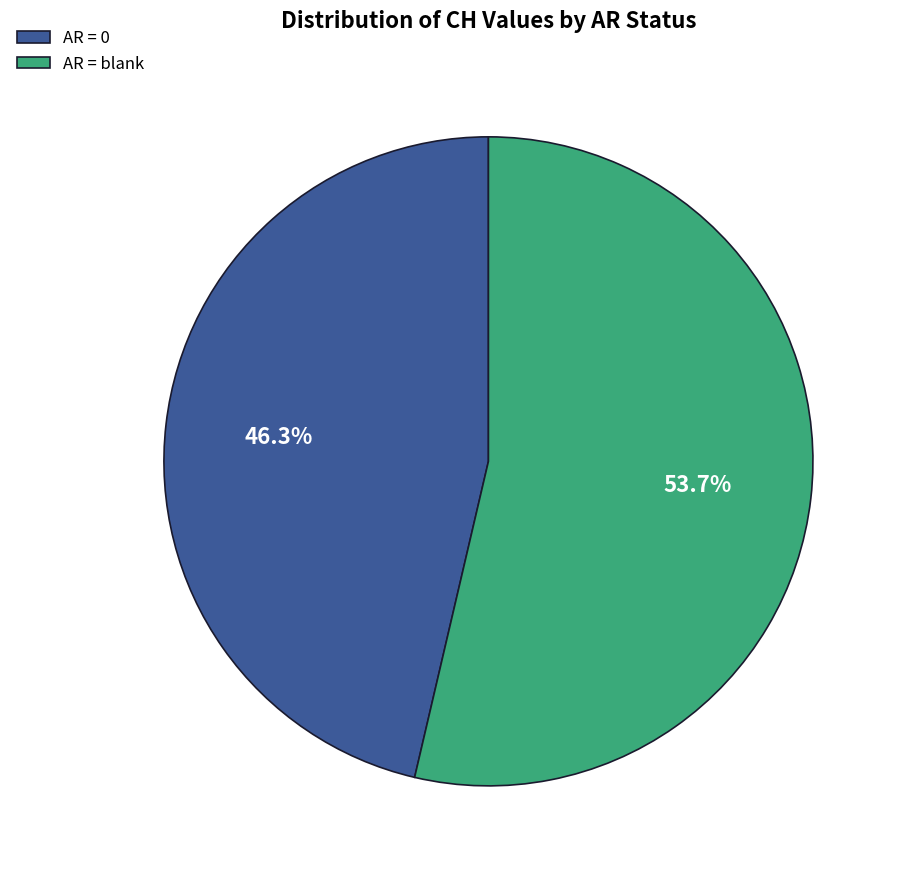

Which has a higher value, AR = 0 or AR = blank?

AR = blank